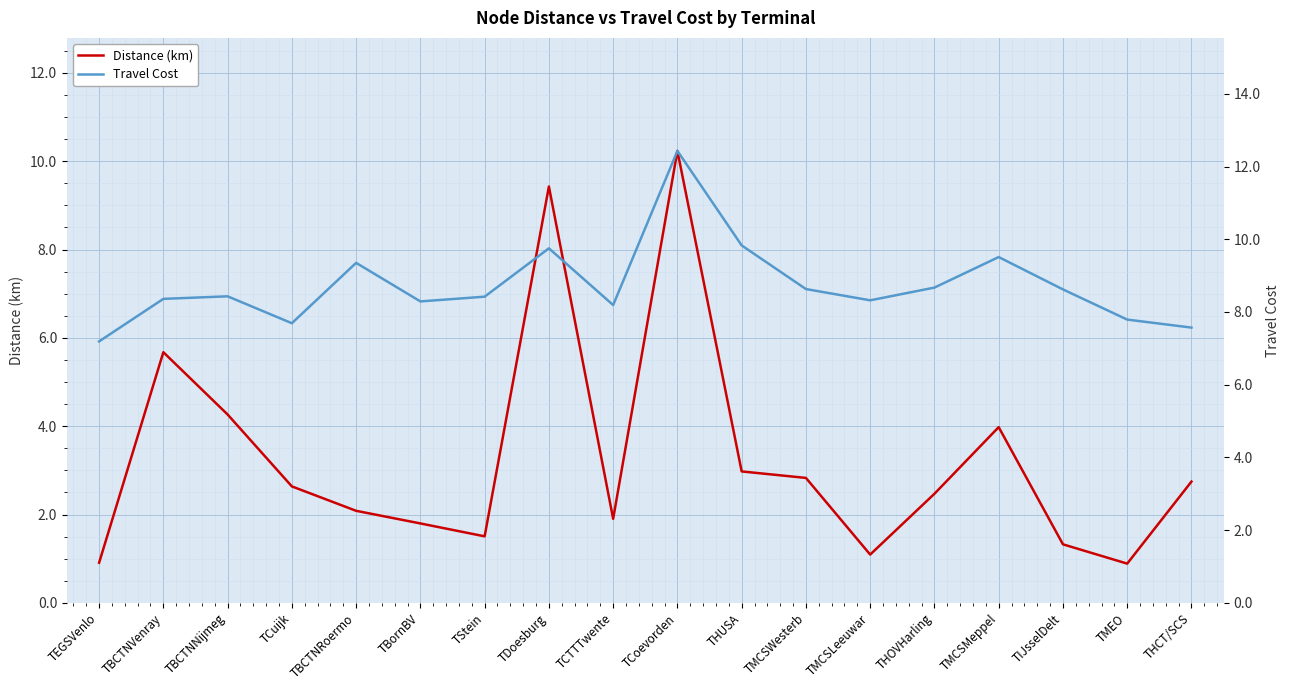

Which series has the largest range (max minus min)?

Distance (km)